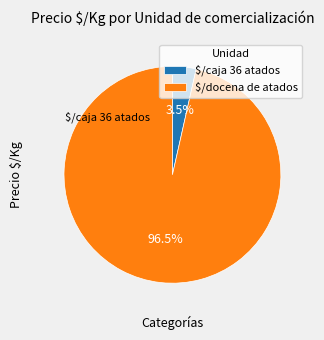

How much of the chart is everything except $/docena de atados?

3.5%